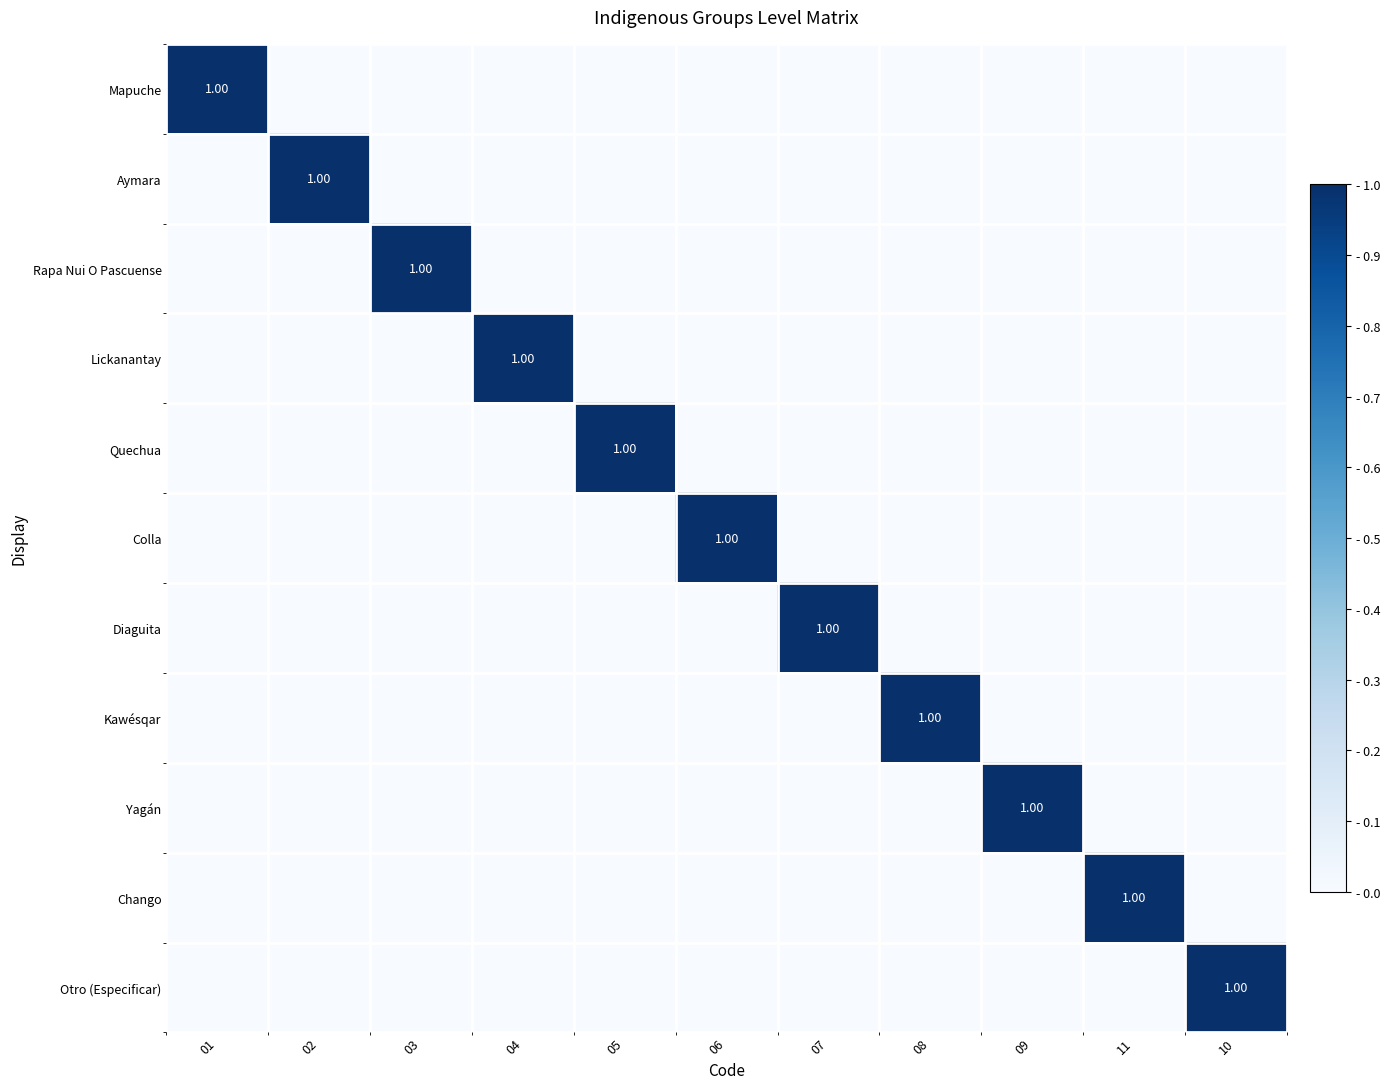

At which label is Quechua closest to 0?

01